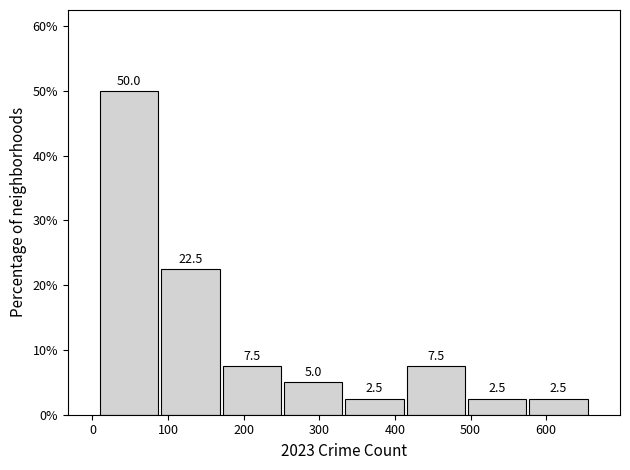

Over which range of the x-axis is the bar tallest?

10 to 90